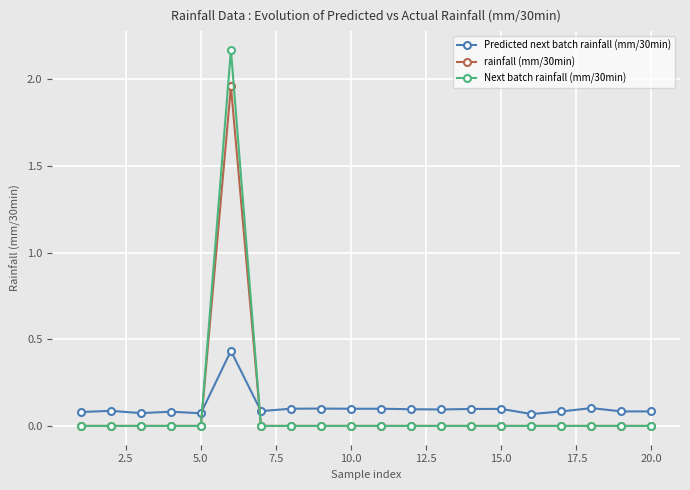

List the series in order of their peak value, lowest first.

Predicted next batch rainfall (mm/30min), rainfall (mm/30min), Next batch rainfall (mm/30min)